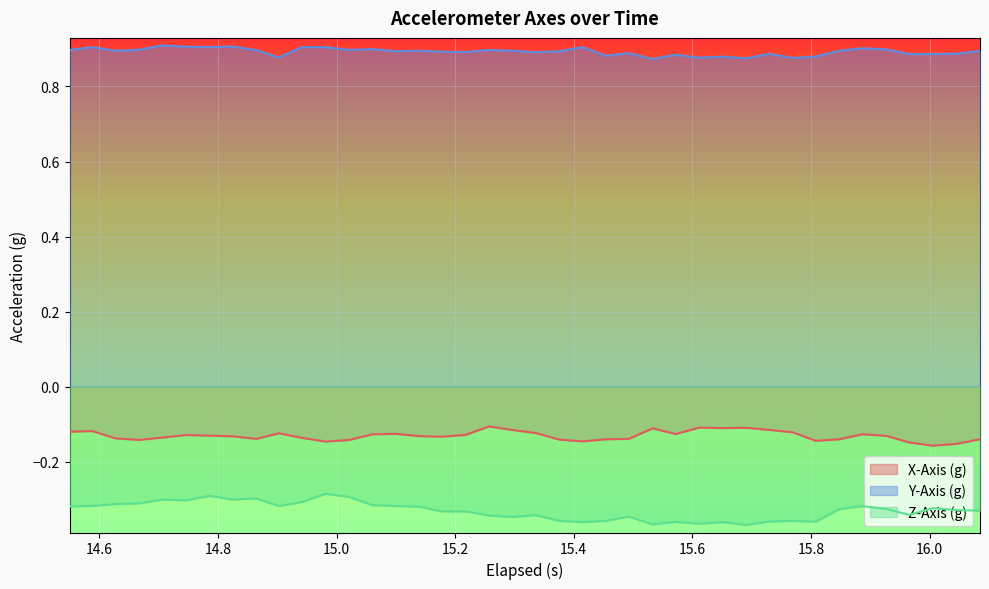

Which series has the largest total across all categories?

Y-Axis (g)